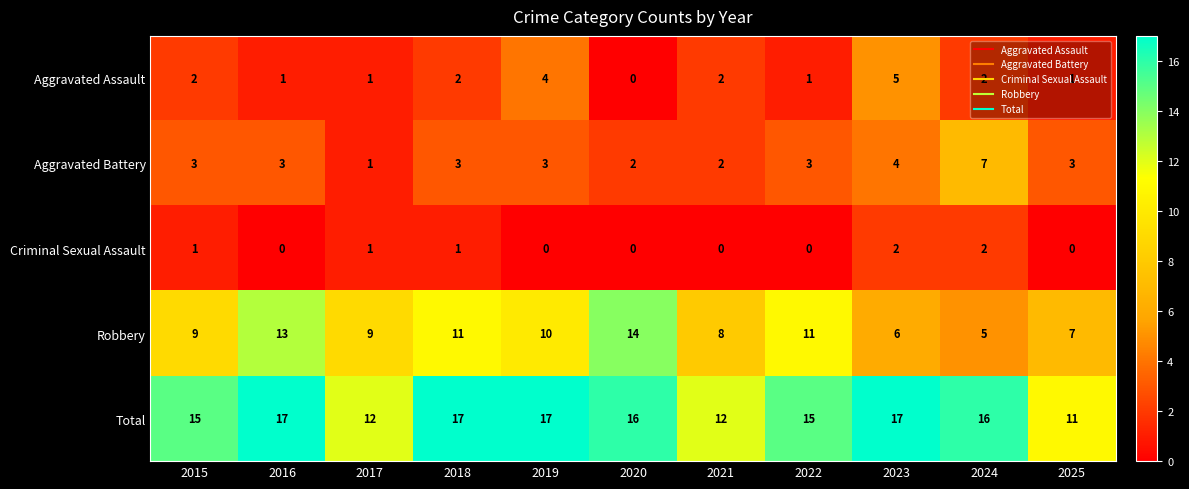

Where does the Total series first go above 16?

2016